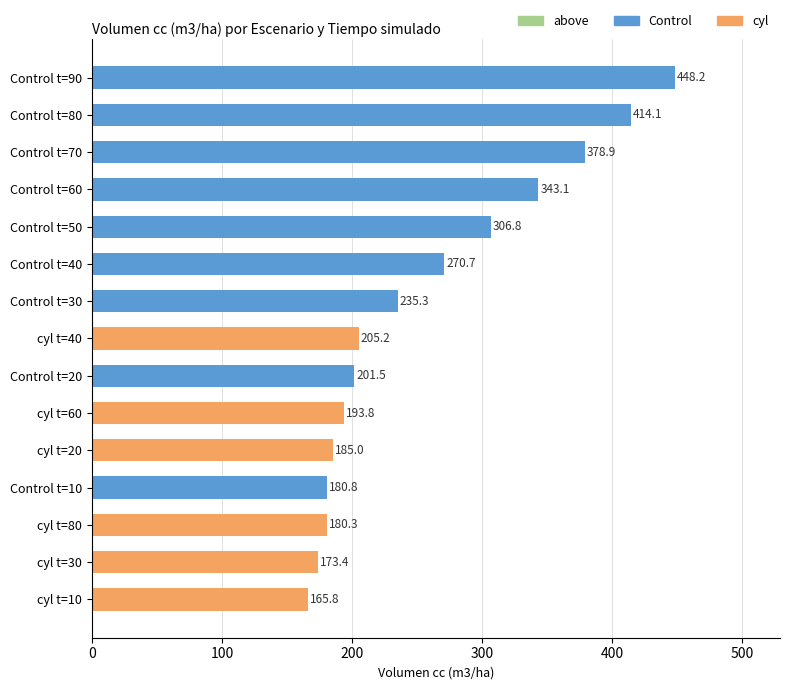

The value at Control t=20 is 201.5. True or false?

True